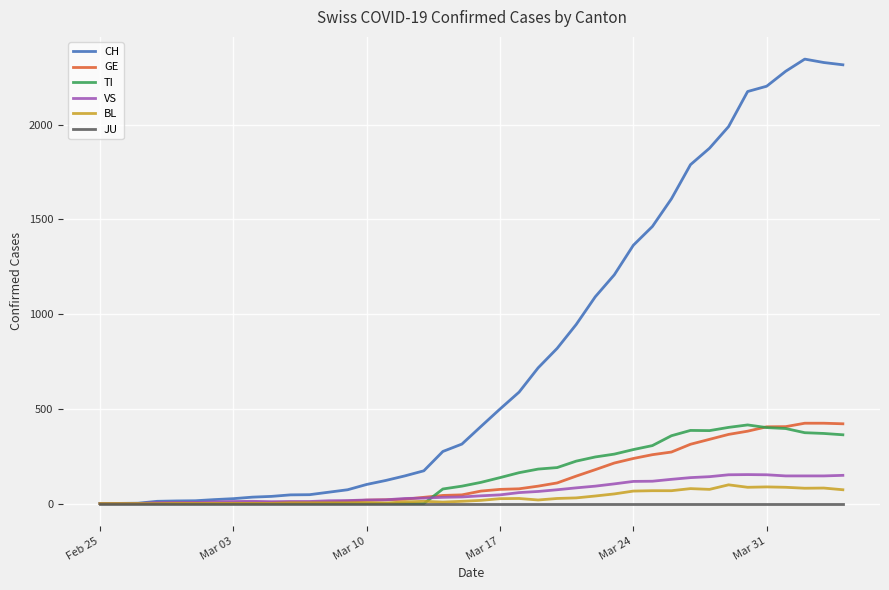

Which series has the largest total across all categories?

CH